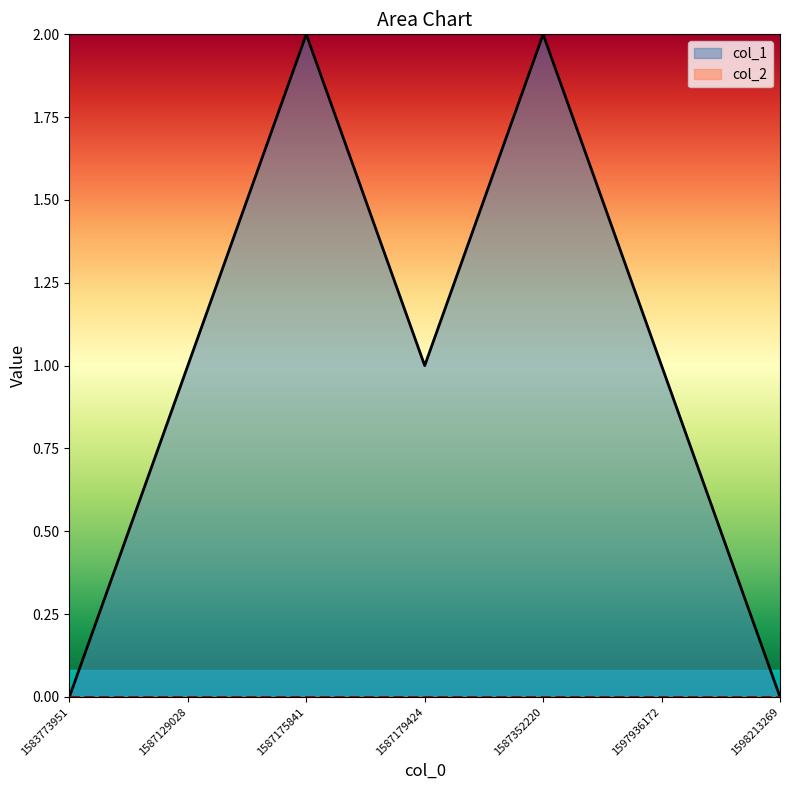

Reading left to right, transcribe all the data shown in this chart.

0	1	2	1	2	1	0